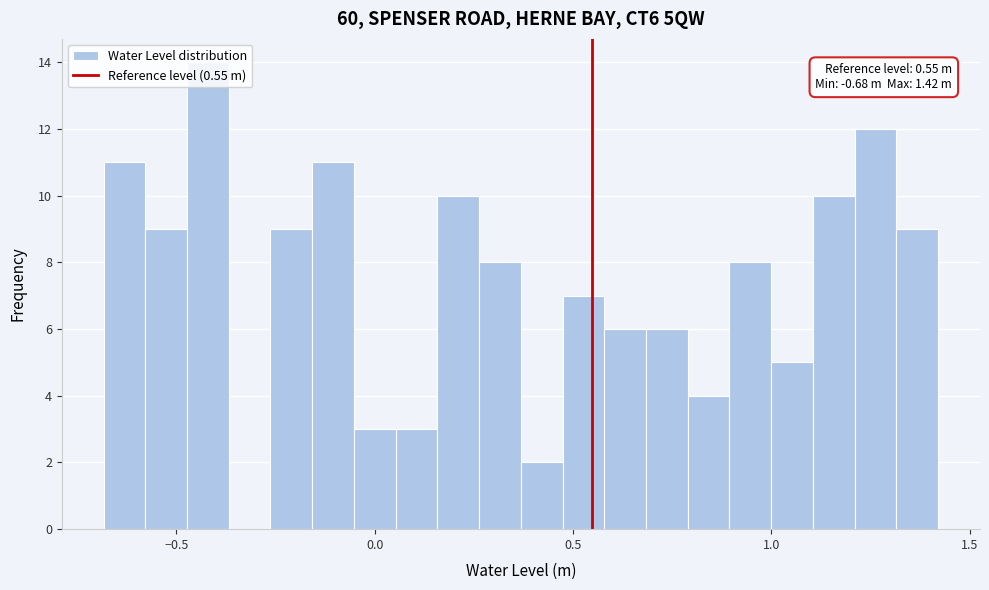

Read against the x-axis, roughly where is the centre of the tallest bar?

-0.40